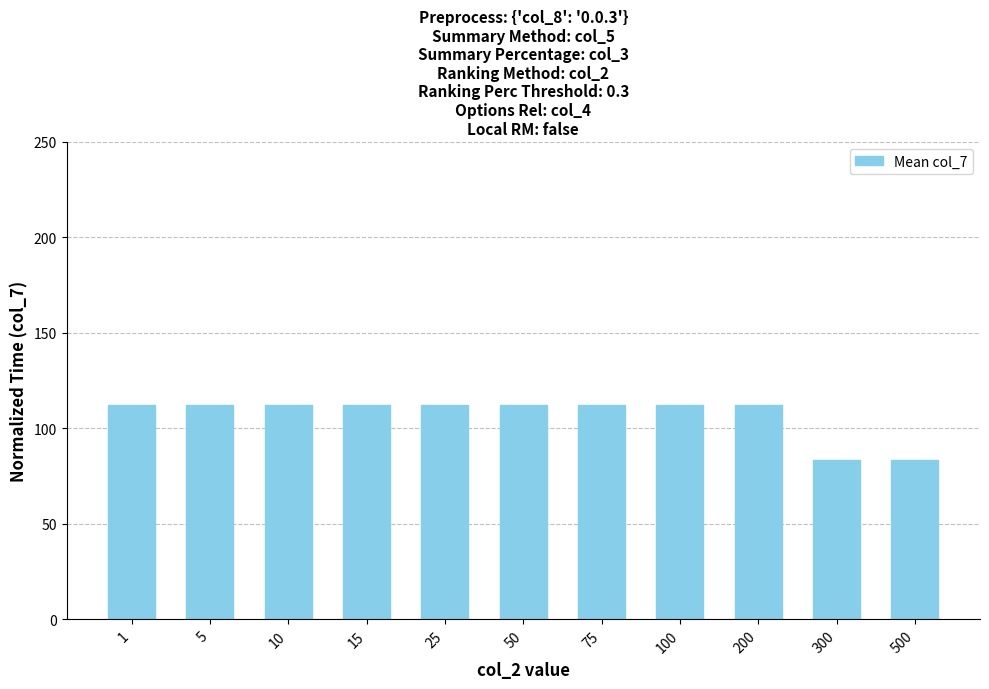

Reading left to right, list all the values displayed in this chart.

112.5	112.5	112.5	112.5	112.5	112.5	112.5	112.5	112.5	83.3	83.3